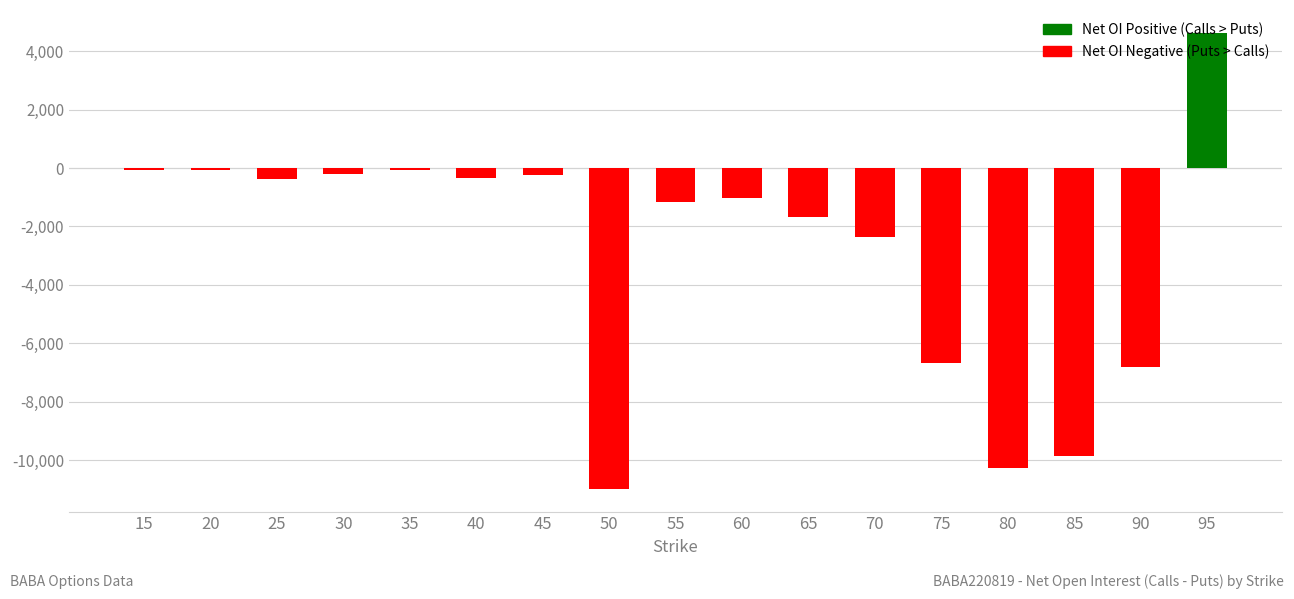

What is the difference between the maximum and minimum values?

15604